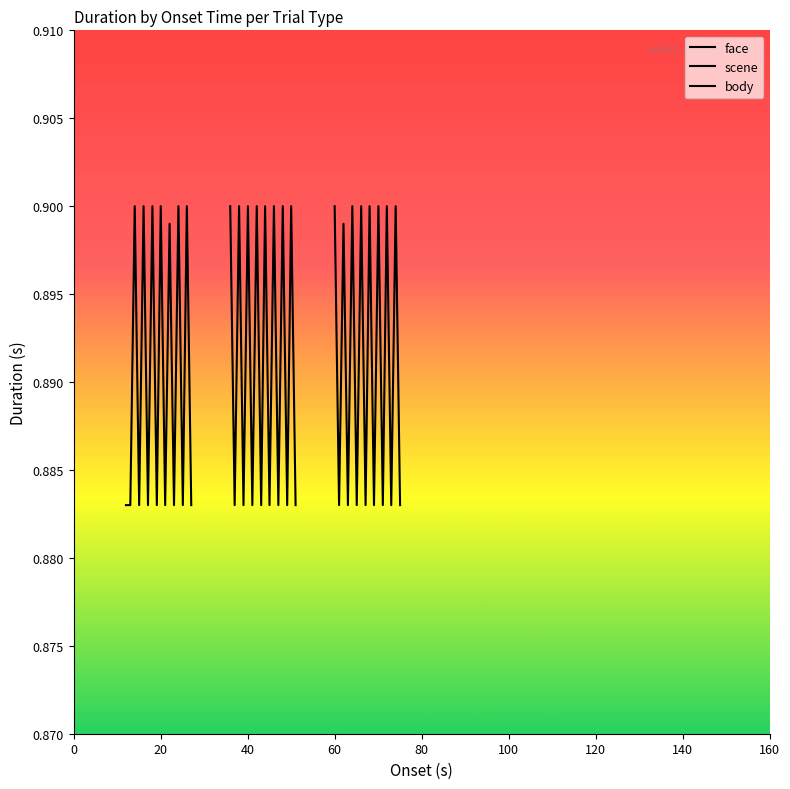

At which category does the chart reach its peak across all series?

40